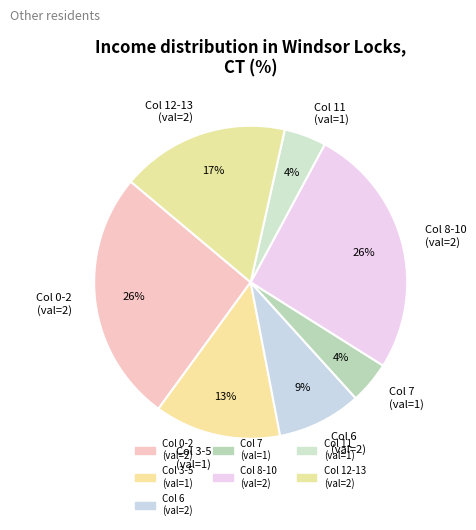

To the nearest percent, what is the difference between the Col 12-13 (val=2) and Col 0-2 (val=2) slice percentages?

9%